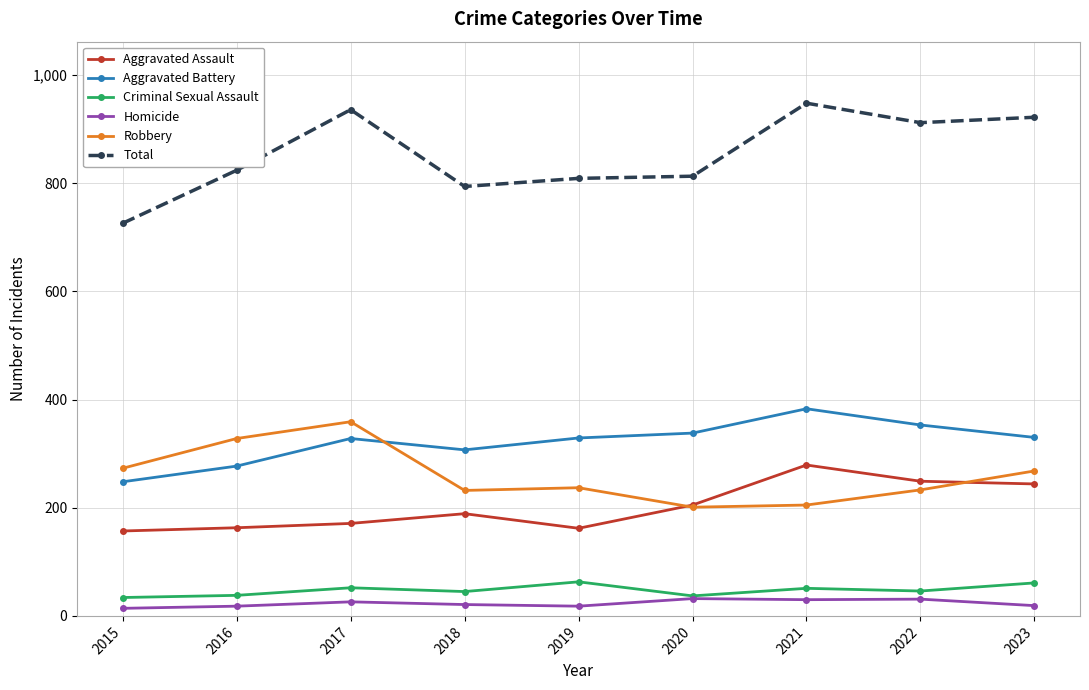

What is the sum of all Homicide values?

209